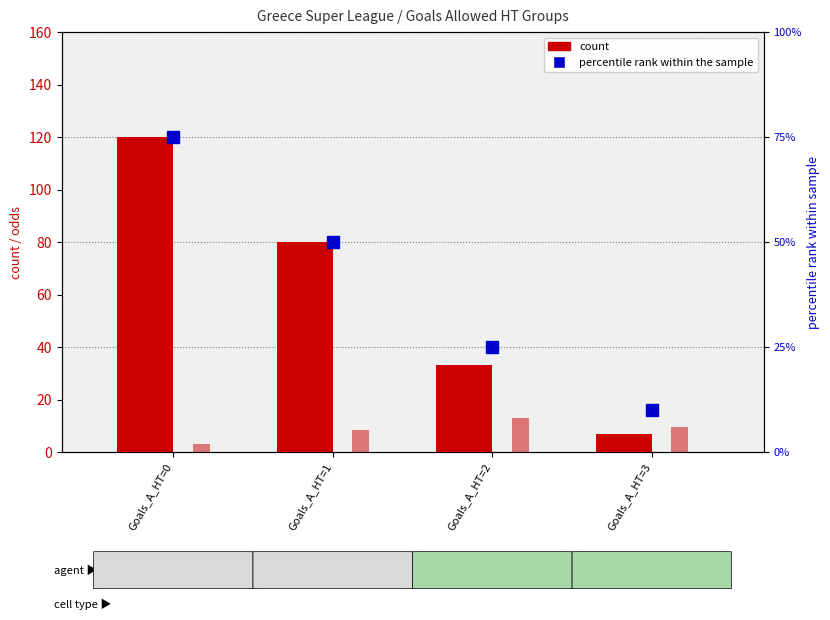

How many distinct data groups are displayed?

3